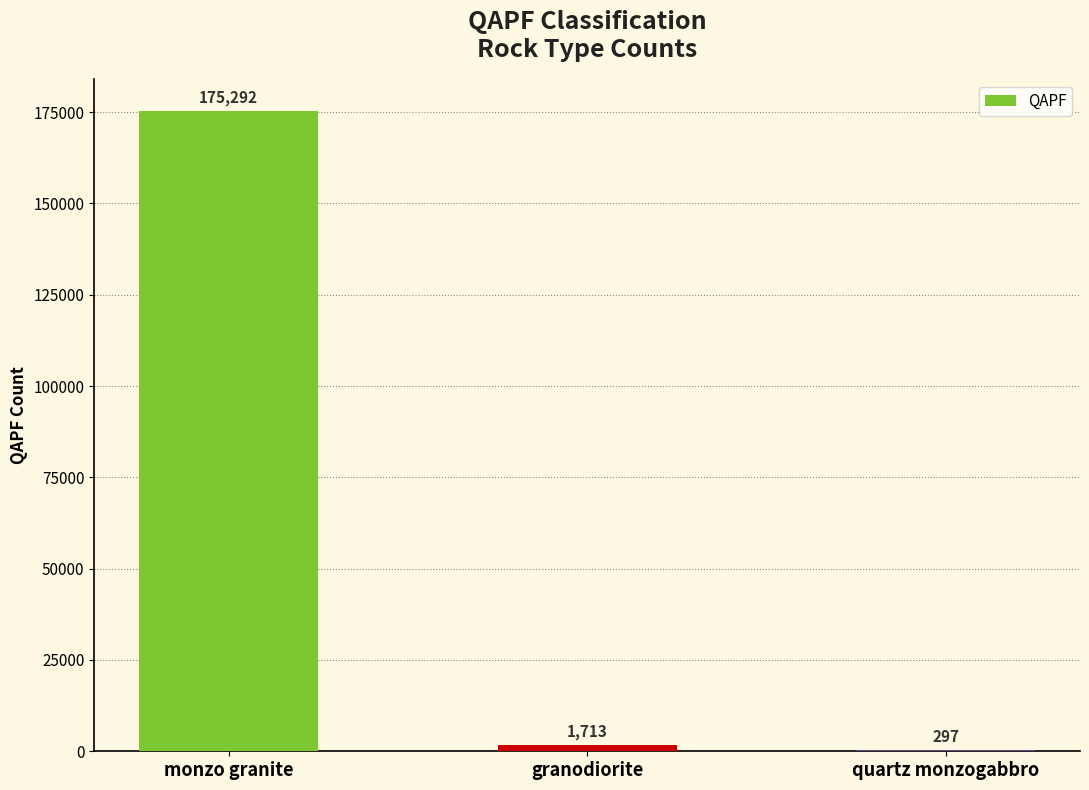

Reading right to left, extract all data points from this chart.

quartz monzogabbro=297	granodiorite=1713	monzo granite=175292